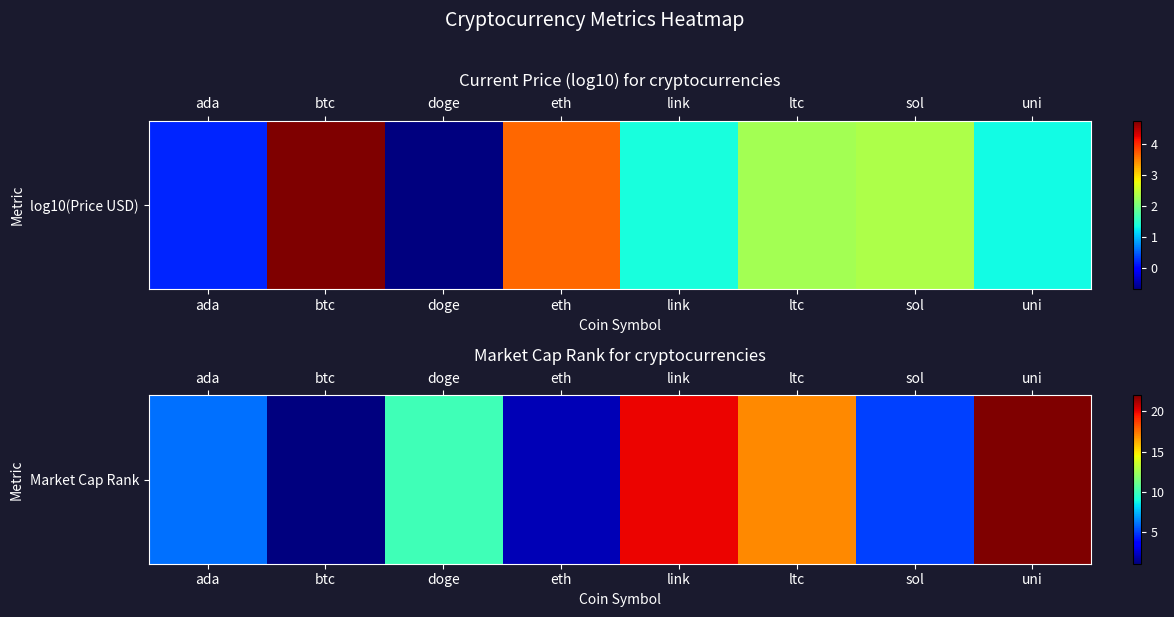

Approximately how many times larger is the value at ada compared to sol?

1.2